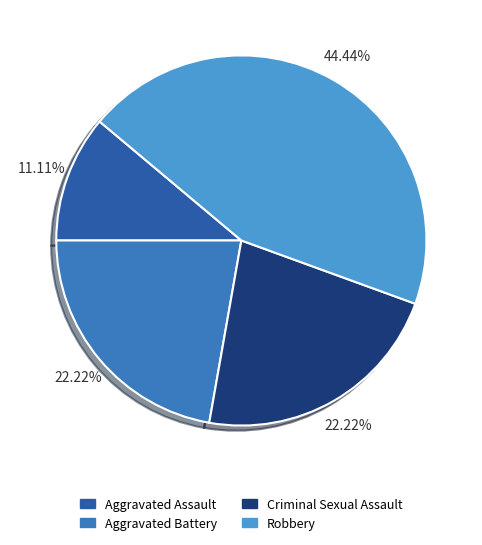

What is the total percentage of Criminal Sexual Assault and Robbery?

66.7%